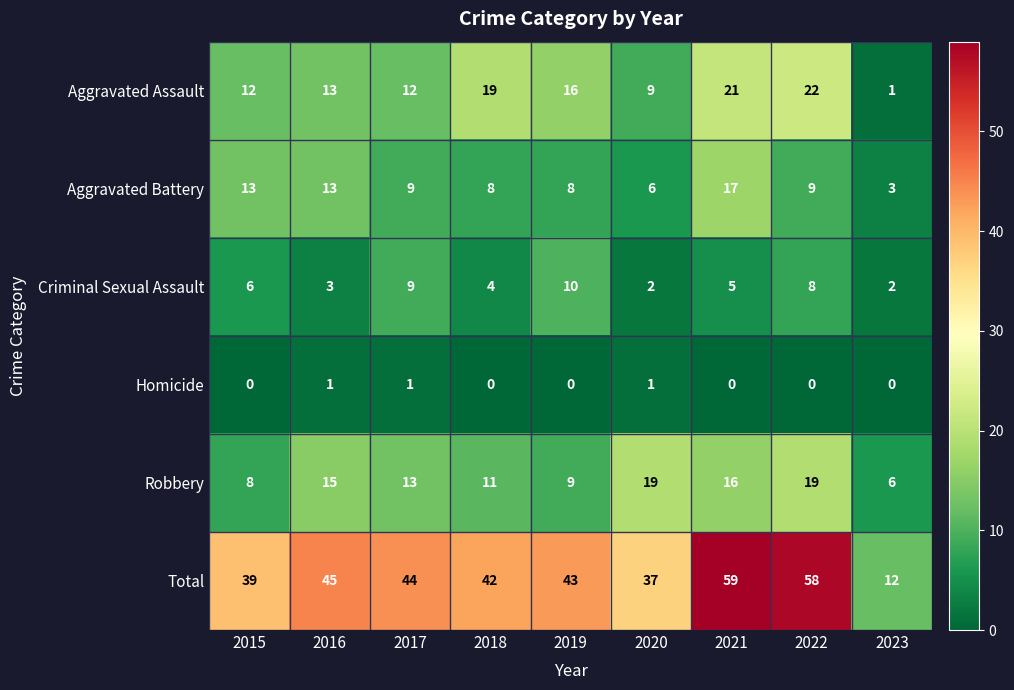

At how many categories does at least one series exceed 53?

2